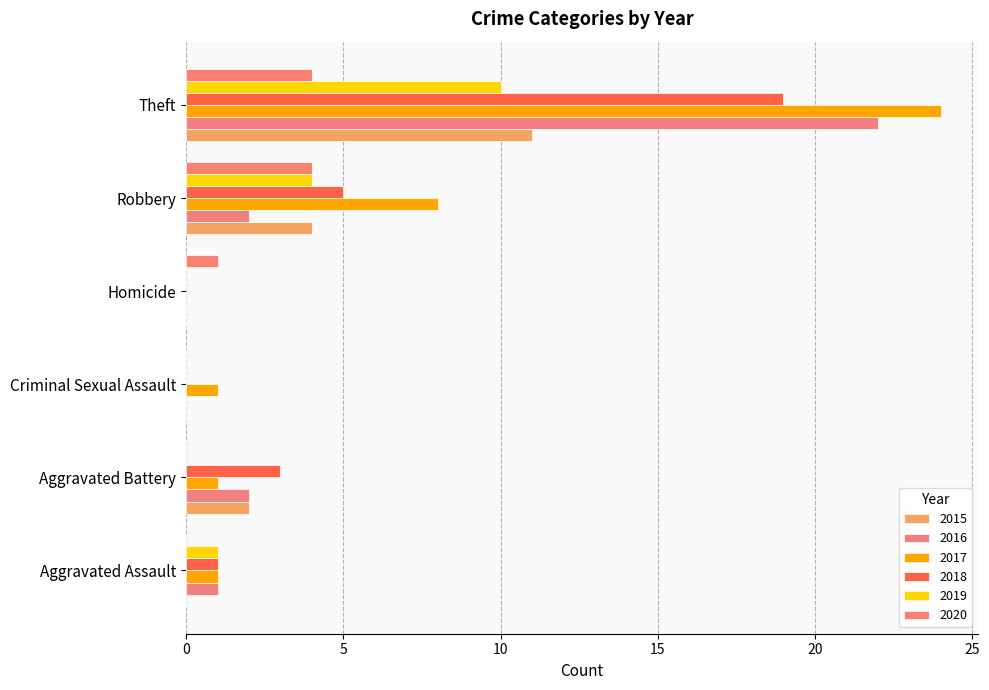

How many series are shown in this chart?

6